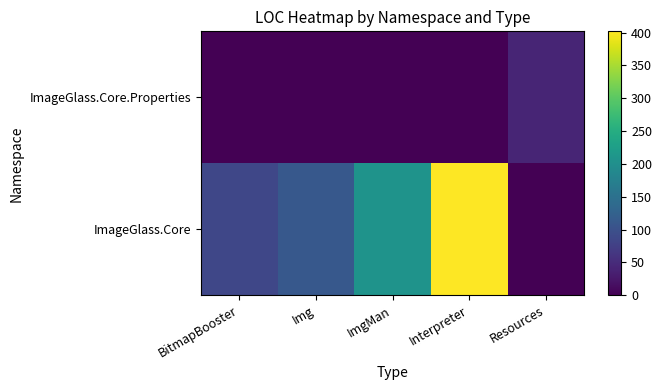

Which category has the lowest value across all series?

Resources